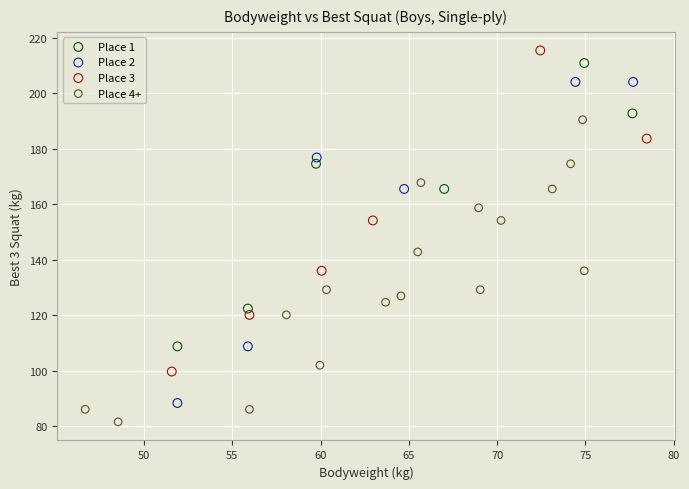

Which series contains the lowest Y value?

Place 4+